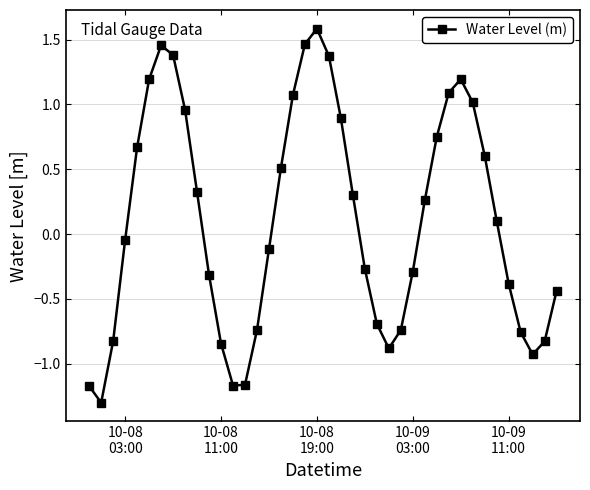

What is the greatest value displayed?

1.6